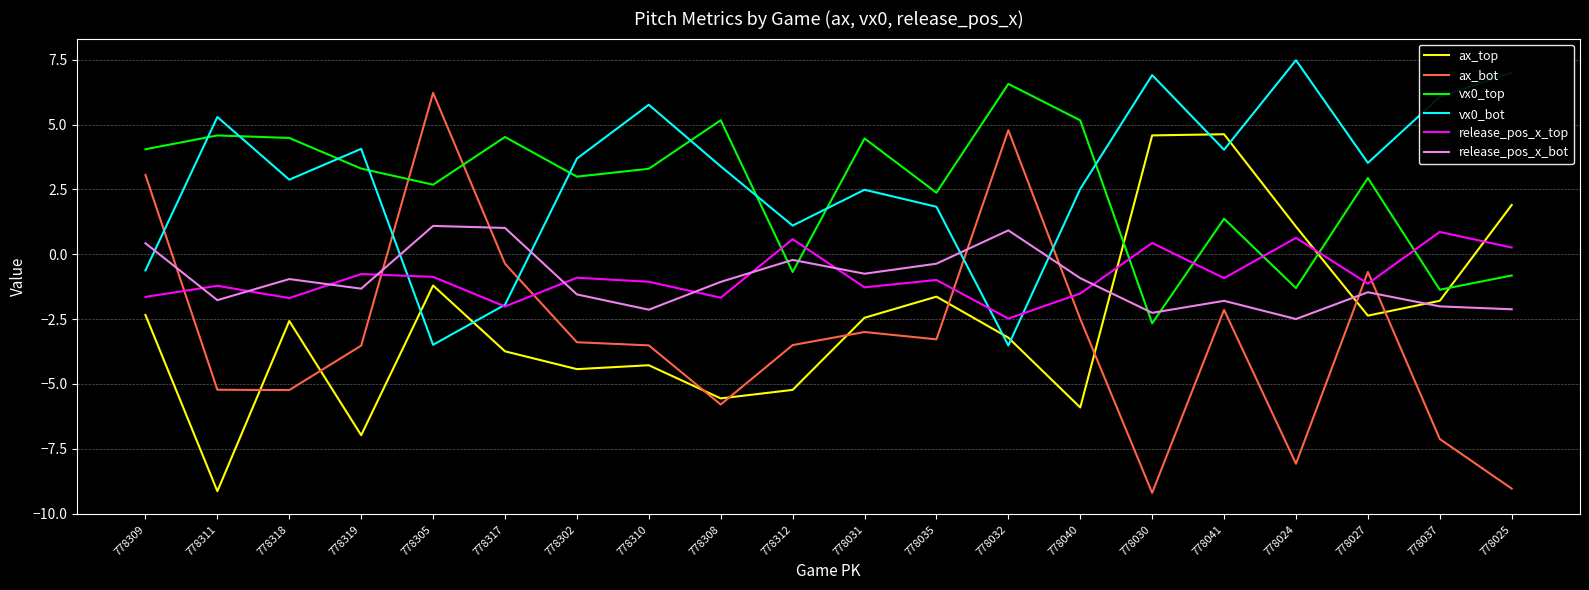

At which category does the chart reach its peak across all series?

778024